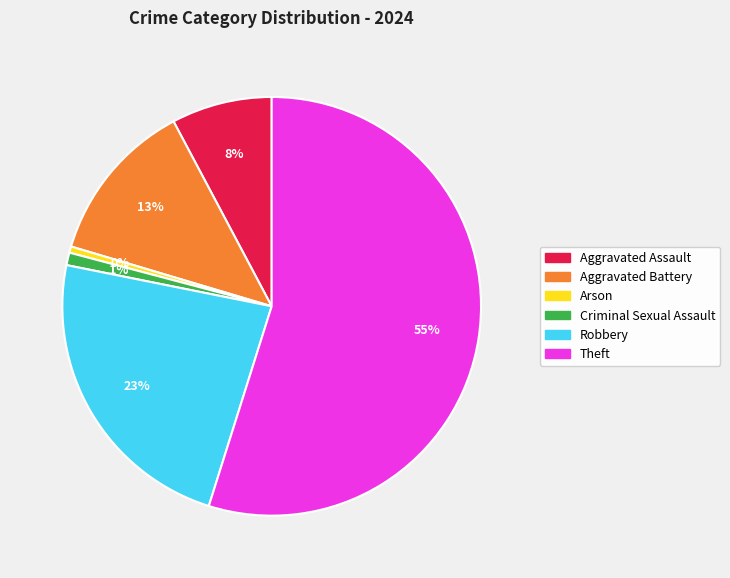

To the nearest percent, what is the average slice percentage?

17%